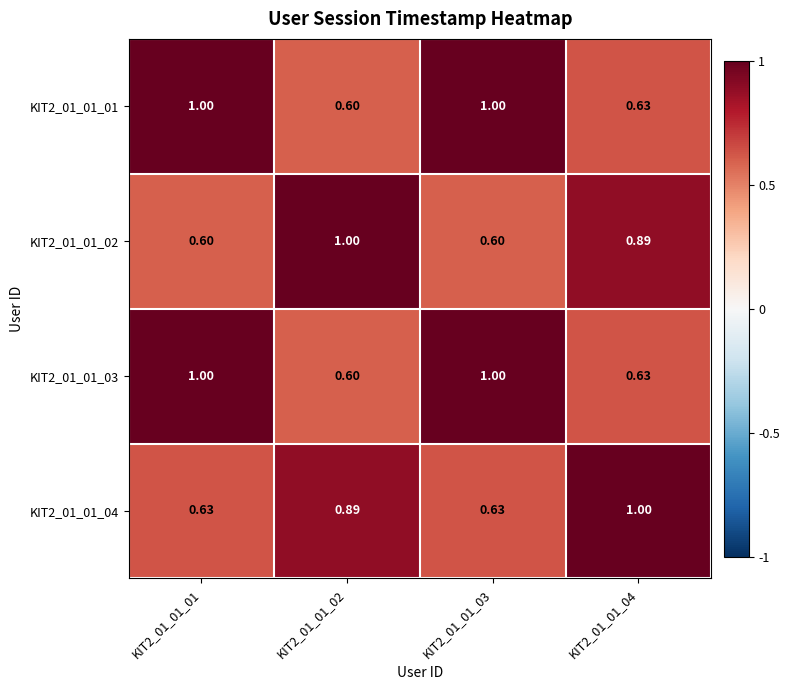

Is the value of KIT2_01_01_01 at KIT2_01_01_04 greater than the value of KIT2_01_01_02 at KIT2_01_01_01?

Yes